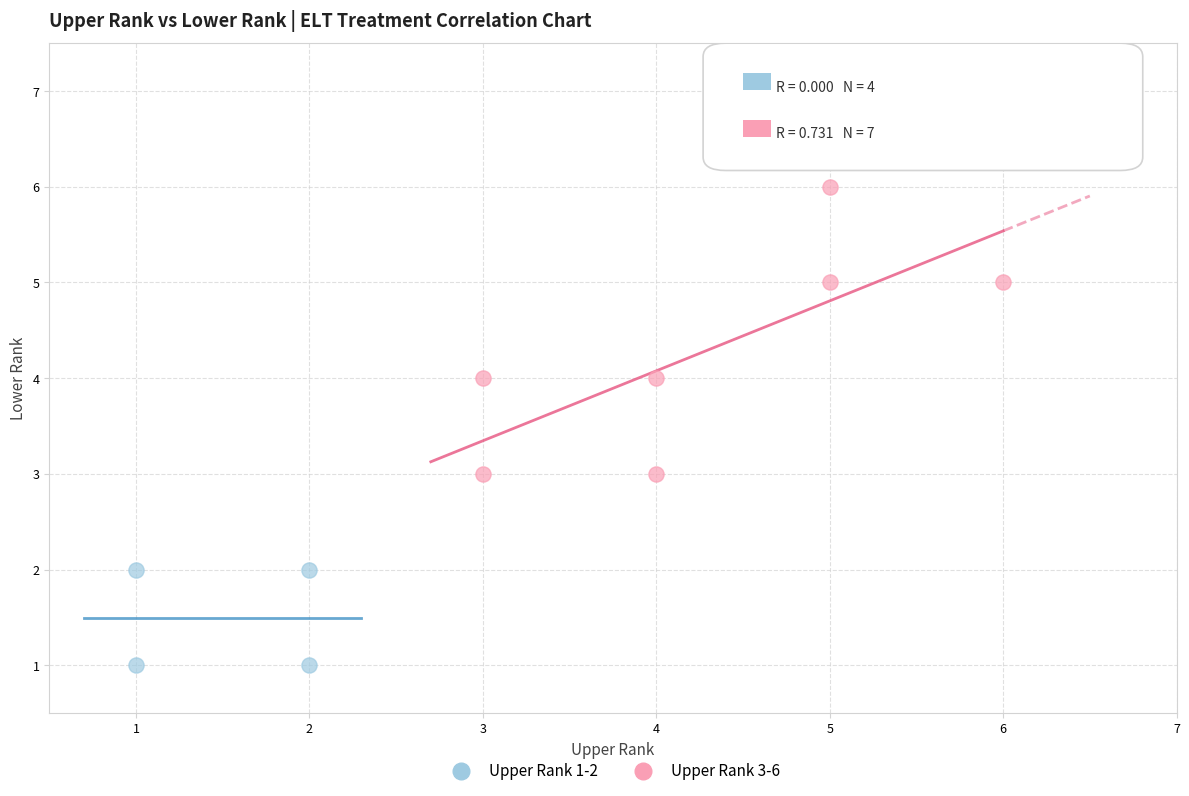

Which series reaches the minimum Y coordinate?

Upper Rank 1-2